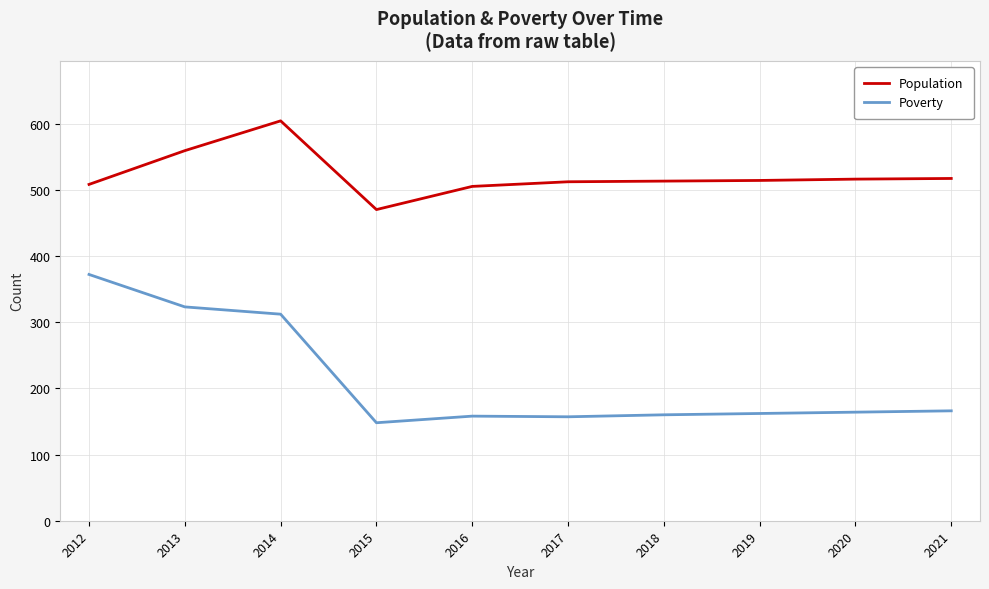

Rank the series by their maximum value, from lowest to highest.

Poverty, Population